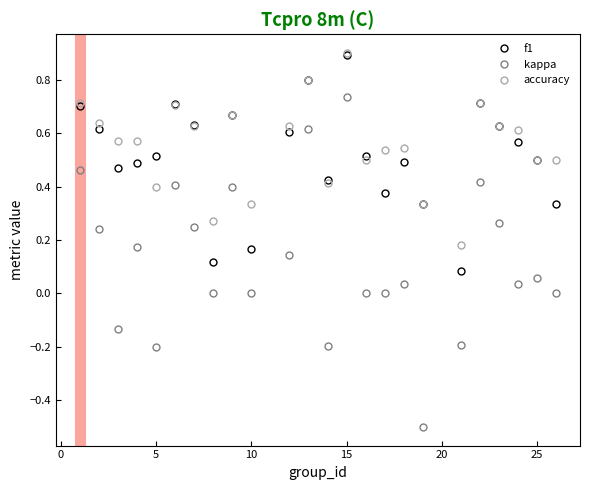

True or false: accuracy has more than 0 interior local peaks.

True